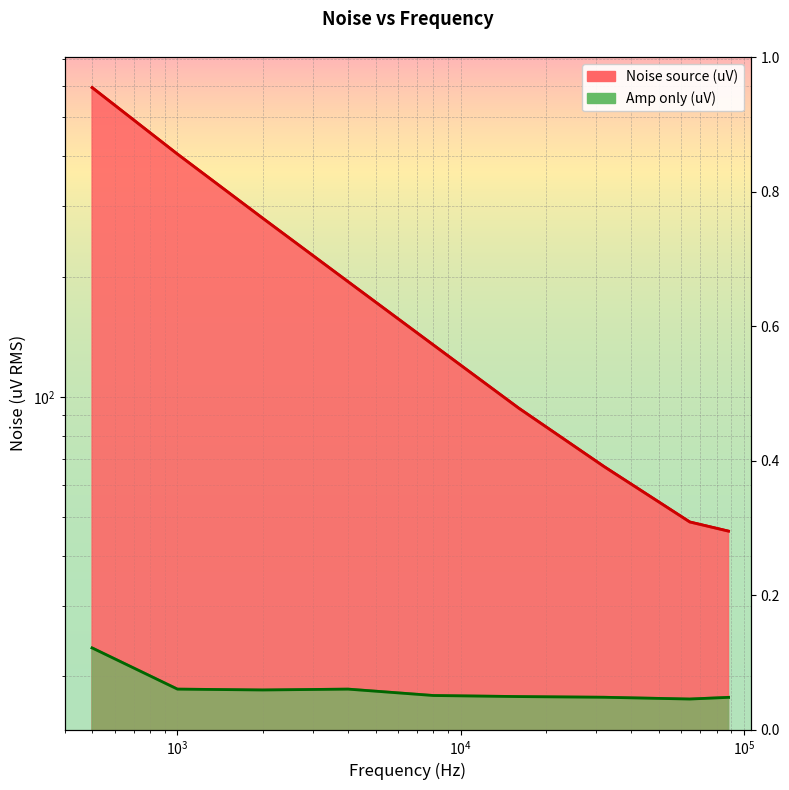

Is the value of Amp only (uV) at 2000 greater than the value of Noise source (uV) at 500?

No